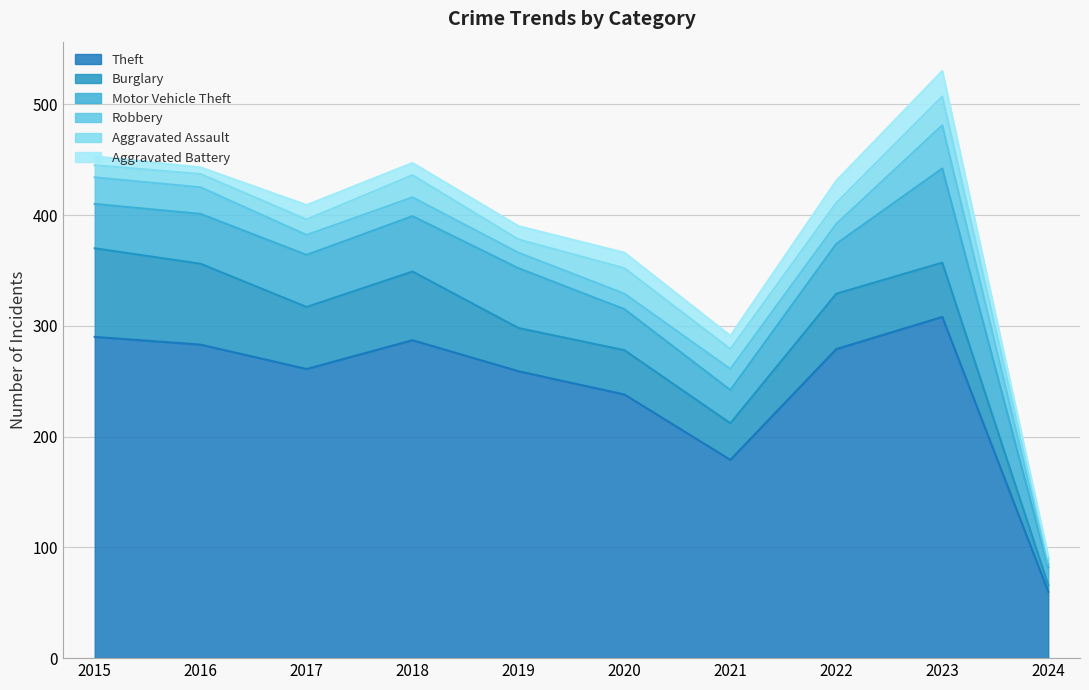

The Aggravated Battery series shows 12 at 2015. True or false?

False